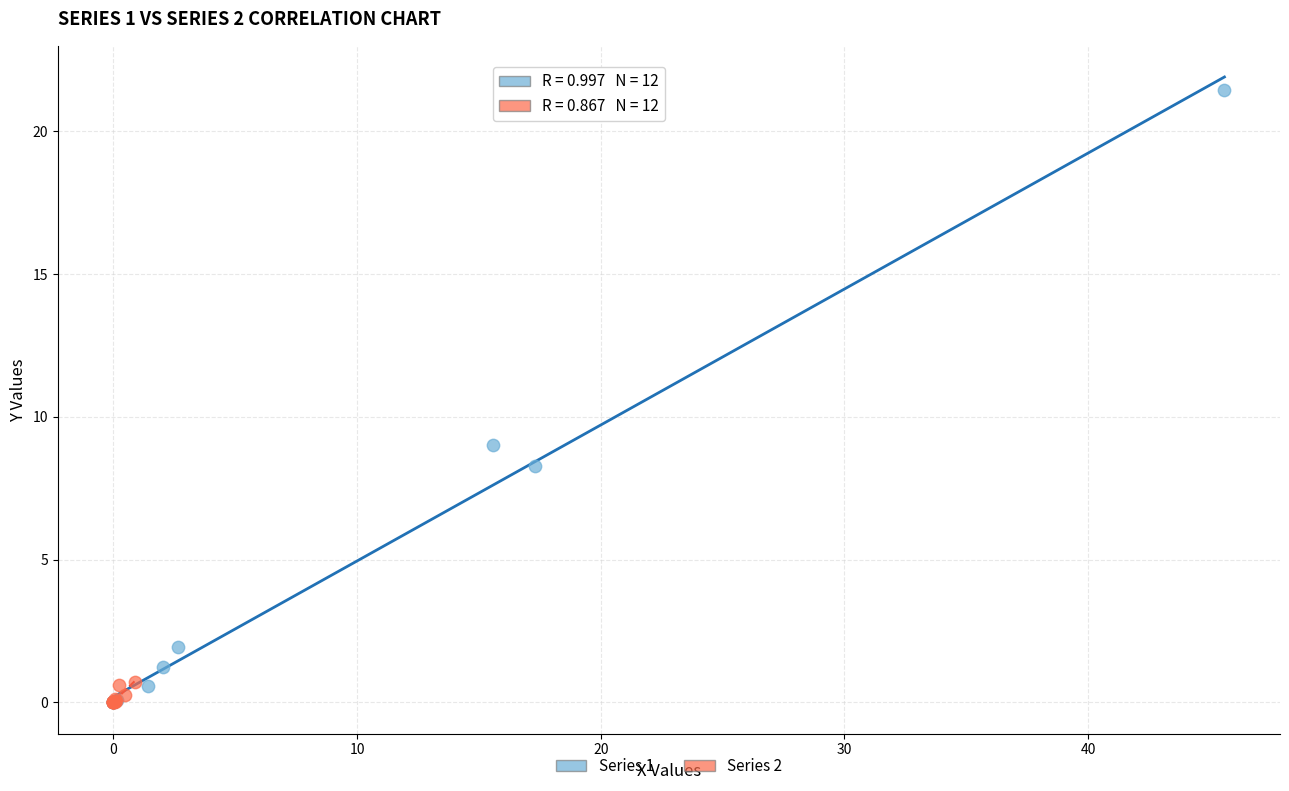

What are all the series names shown in the legend?

Series 1, Series 2